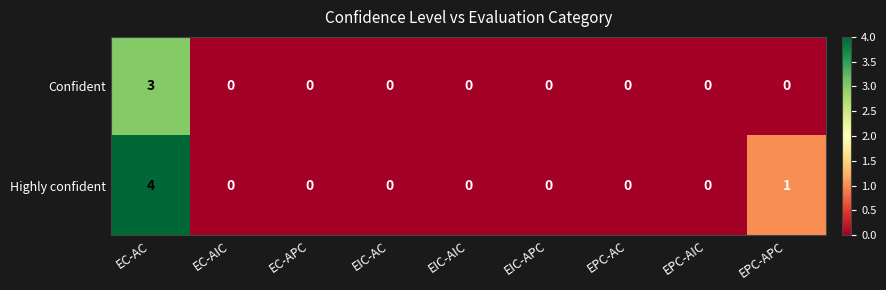

Reading right to left, transcribe all the data shown in this chart.

Confident: EPC-APC=0	EPC-AIC=0	EPC-AC=0	EIC-APC=0	EIC-AIC=0	EIC-AC=0	EC-APC=0	EC-AIC=0	EC-AC=3
Highly confident: EPC-APC=1	EPC-AIC=0	EPC-AC=0	EIC-APC=0	EIC-AIC=0	EIC-AC=0	EC-APC=0	EC-AIC=0	EC-AC=4